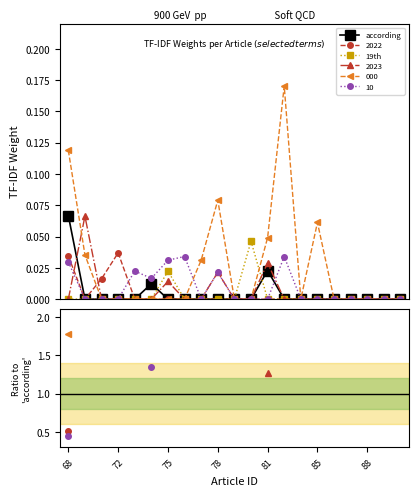

Where is 19th nearest to the value 0?

68